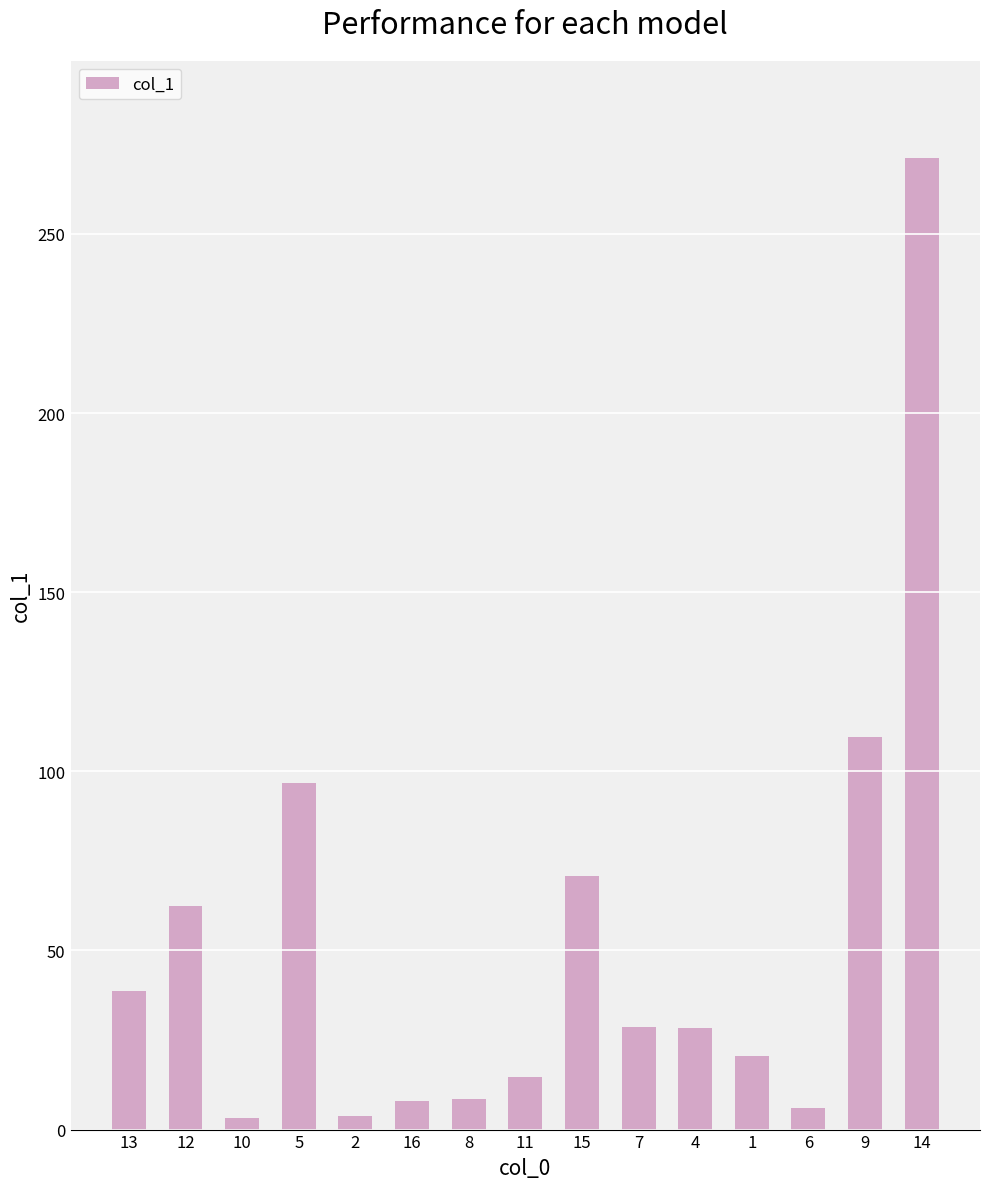

At which category does the chart reach its peak across all series?

14